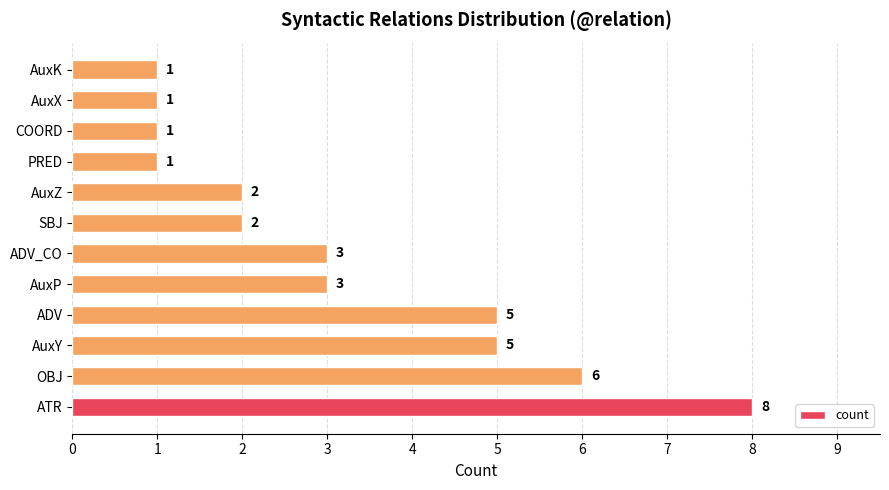

The value at AuxZ is 2. True or false?

True